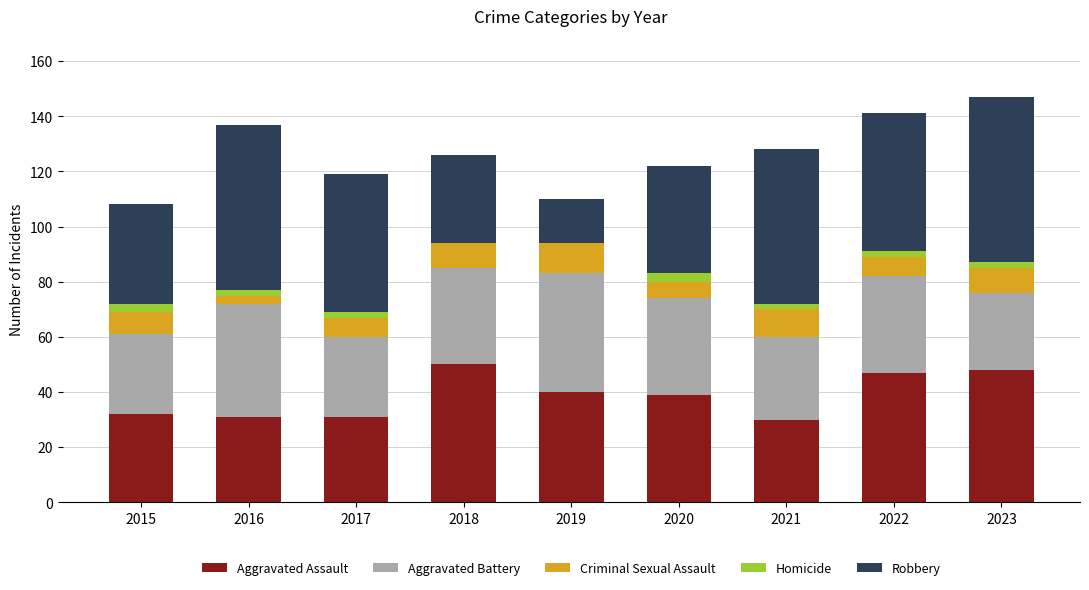

Are the bars grouped side by side (vs. stacked)?

No